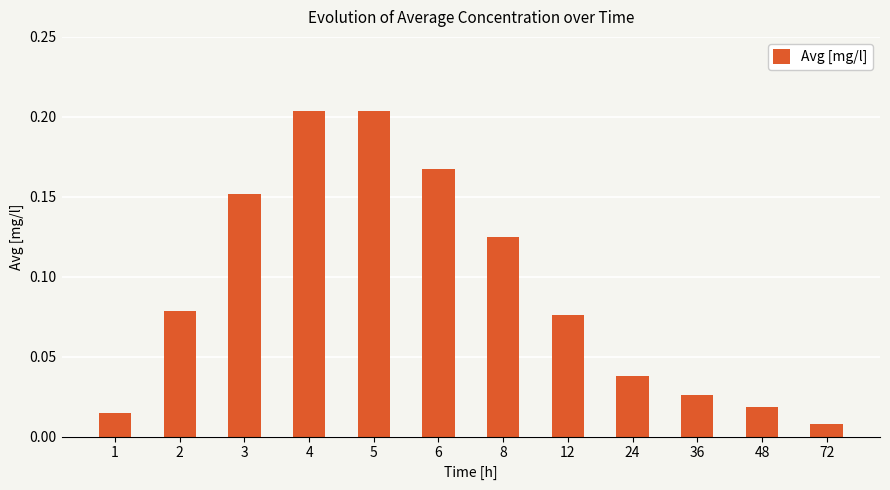

How many data points does each series have?

12